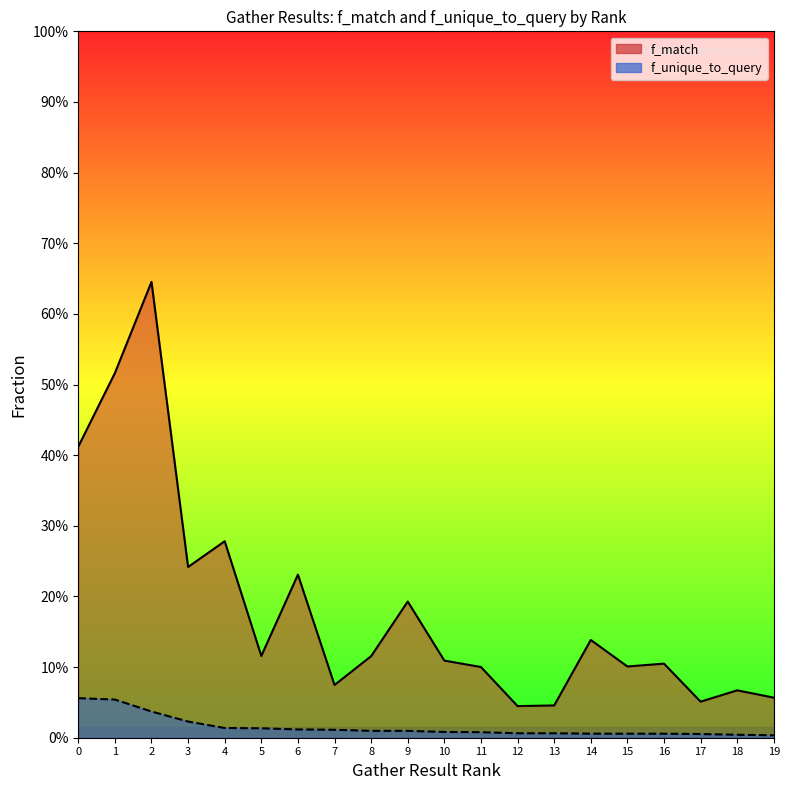

True or false: f_match has a value of 0.2 at 6.

True